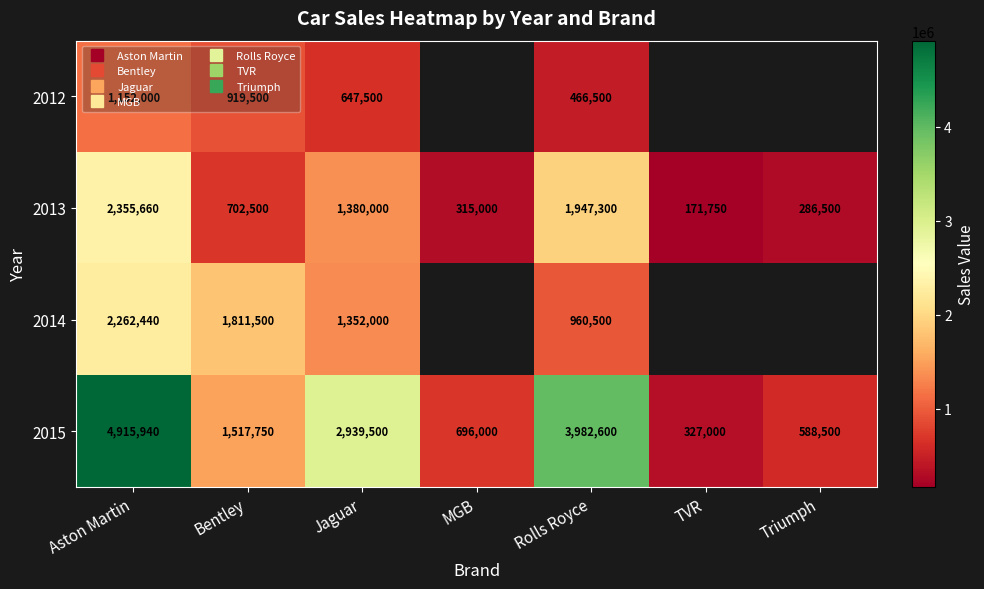

What is the lowest value of the 2014 series?

960500.0